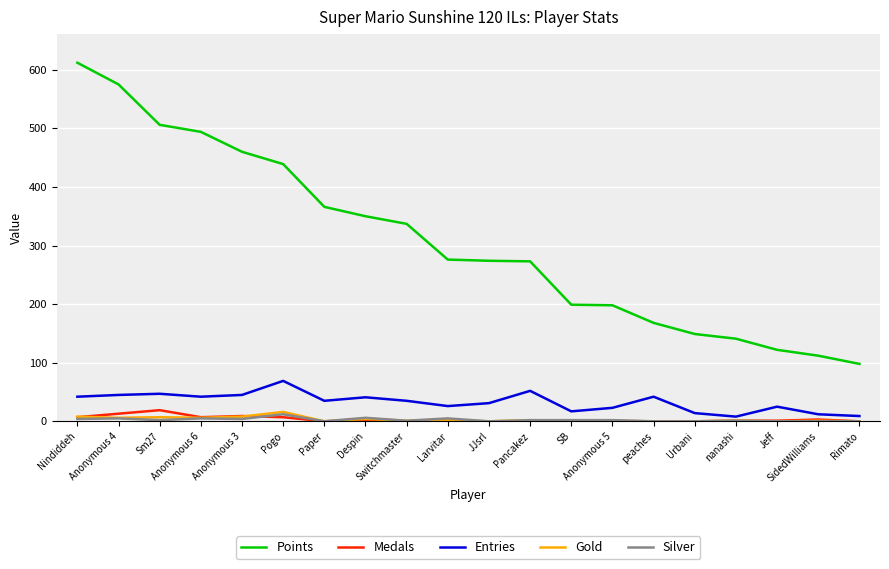

True or false: Gold and Points intersect in this chart.

False